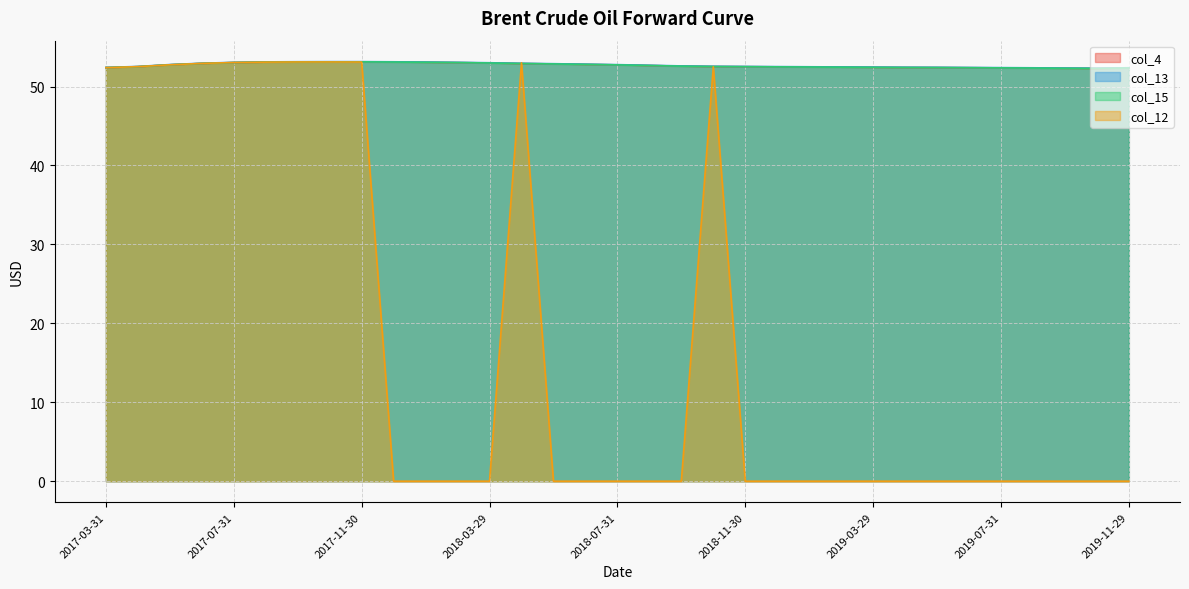

Which series has the largest range (max minus min)?

col_12